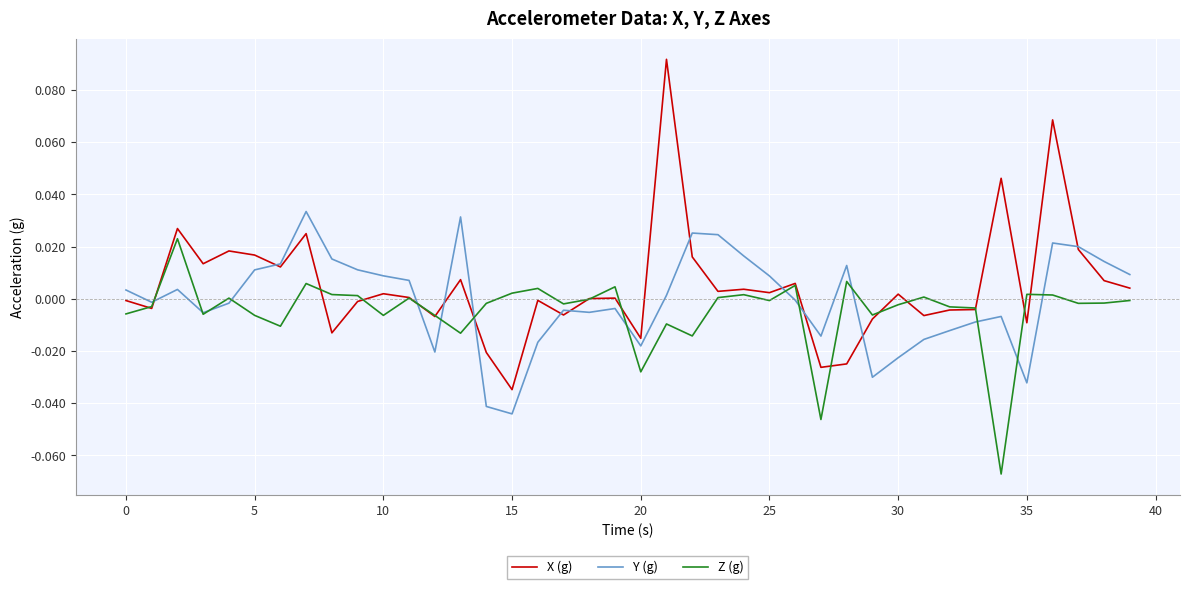

Which series has the widest spread of values?

X (g)